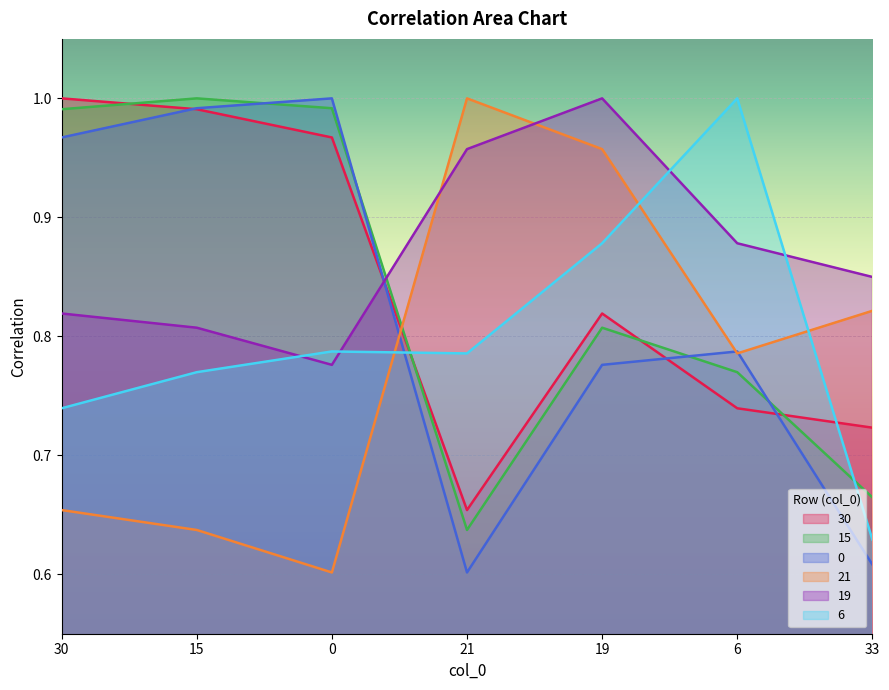

Reading right to left, extract all data points from this chart.

30: 0.7	0.7	0.8	0.7	1.0	1.0	1.0
15: 0.7	0.8	0.8	0.6	1.0	1.0	1.0
0: 0.6	0.8	0.8	0.6	1.0	1.0	1.0
21: 0.8	0.8	1.0	1.0	0.6	0.6	0.7
19: 0.8	0.9	1.0	1.0	0.8	0.8	0.8
6: 0.6	1.0	0.9	0.8	0.8	0.8	0.7